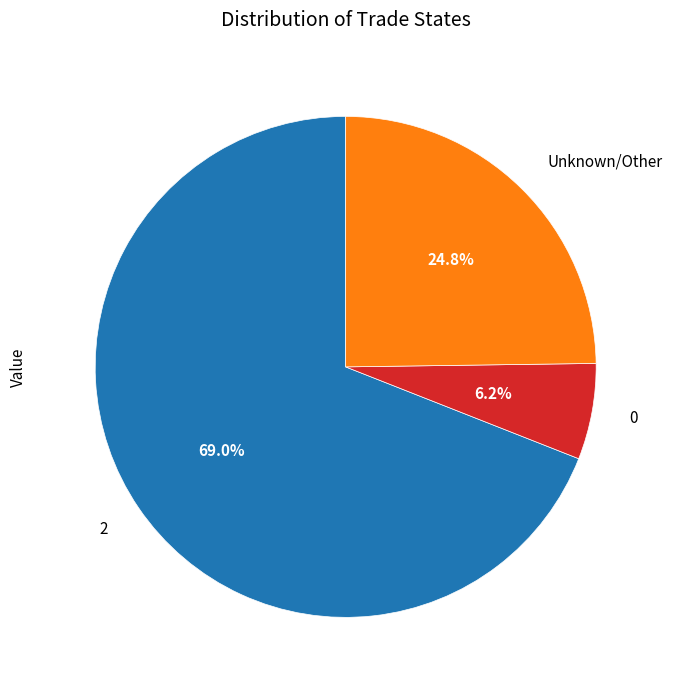

How many slices are in this pie chart?

3